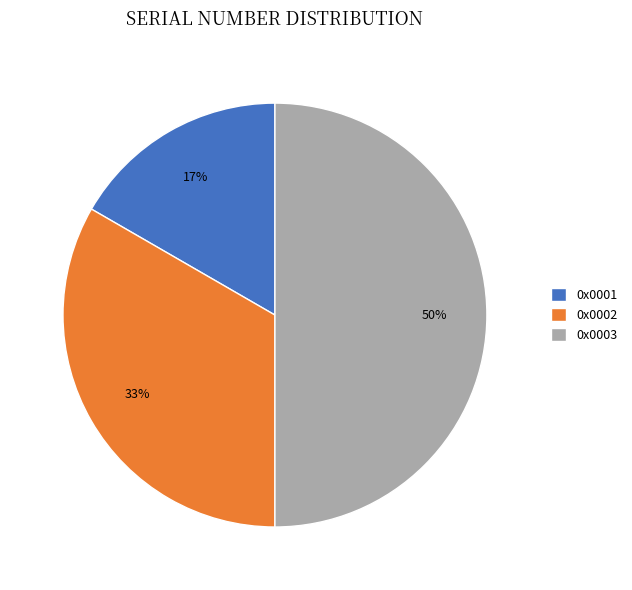

To the nearest percent, what is the average slice percentage?

33%